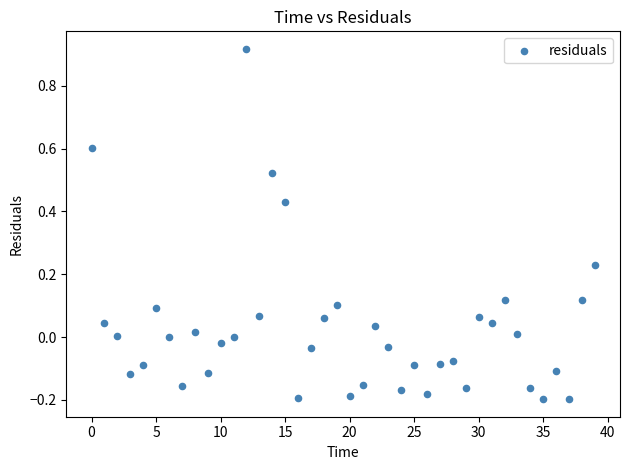

What is the range of Y values (max minus min)?

1.1